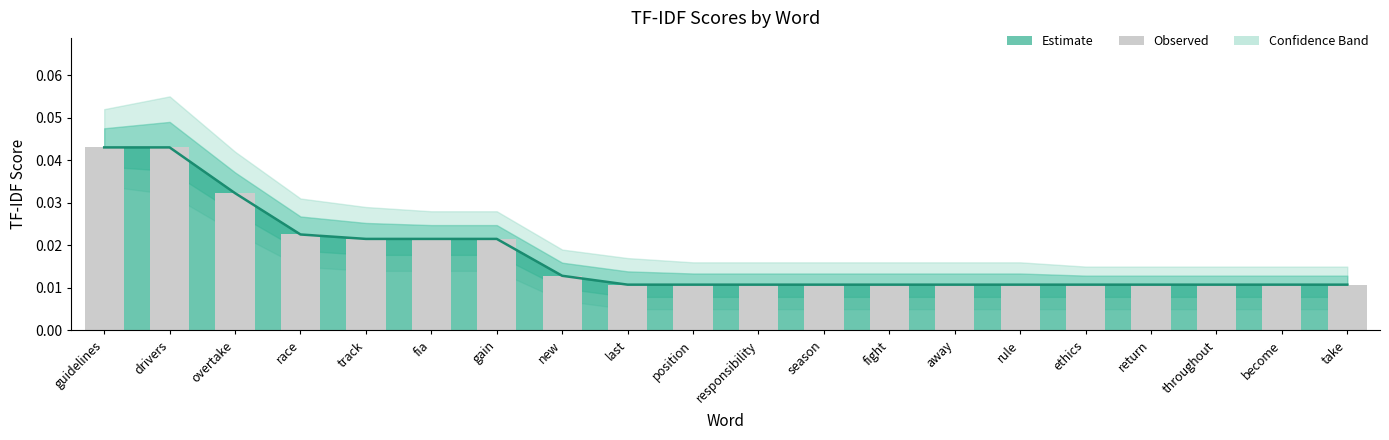

What is the label of the 5th bar from the right?

ethics